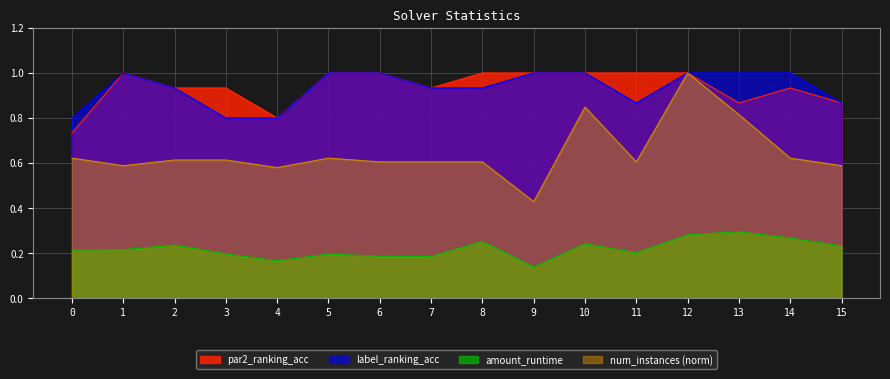

True or false: label_ranking_acc and amount_runtime intersect in this chart.

False